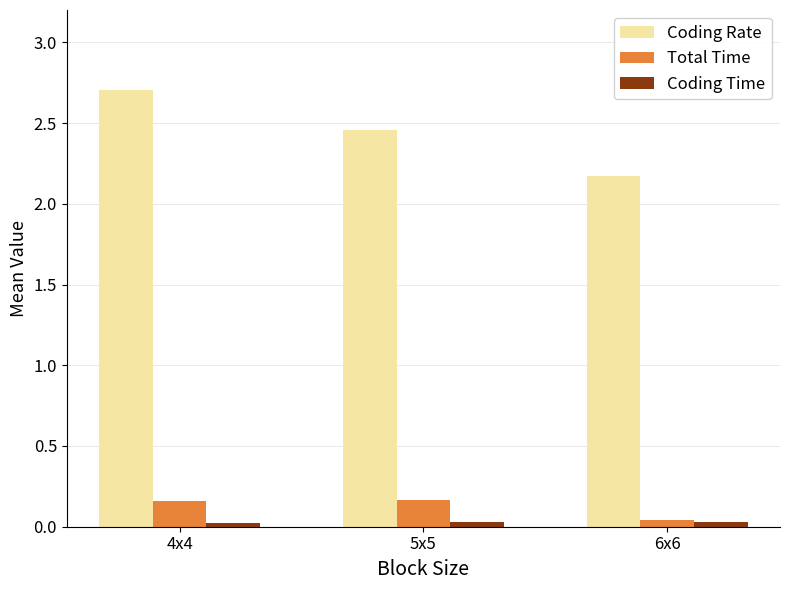

Does the chart contain stacked bars?

No